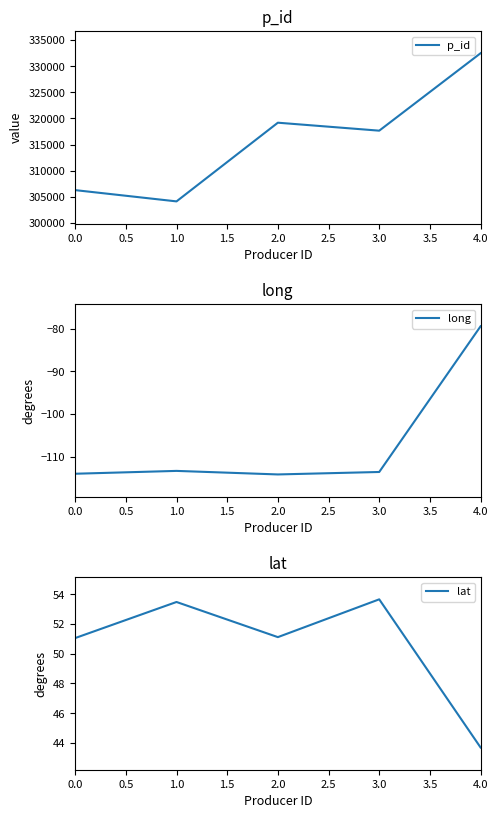

How many lines are shown in the chart?

3